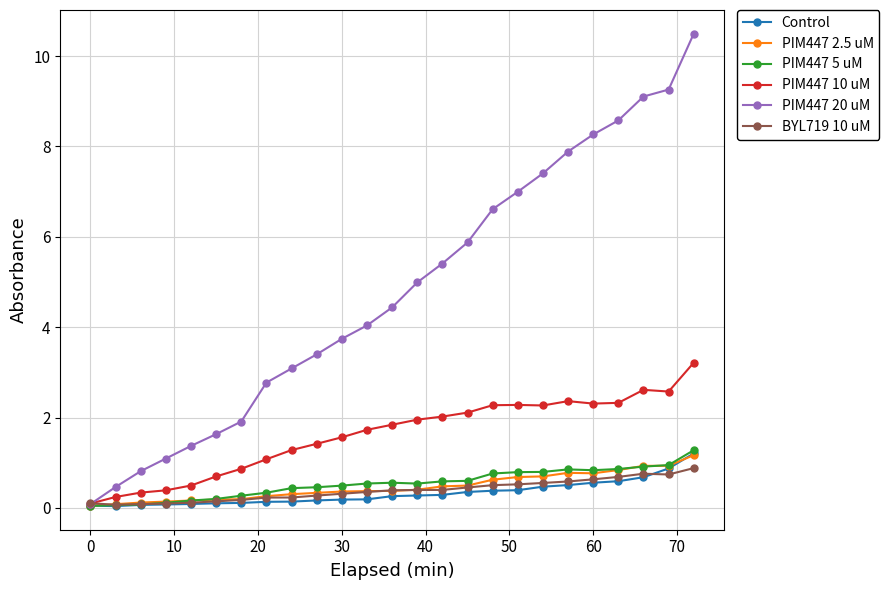

In BYL719 10 uM, how many points are higher than both neighbors (excluding endpoints)?

1